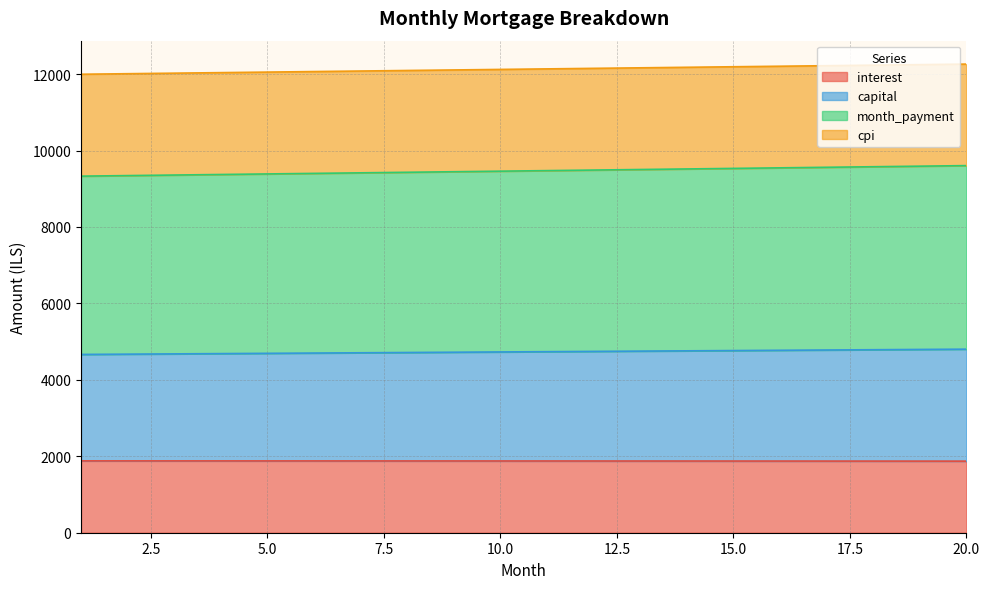

What is the average value of the interest series?

1877.0